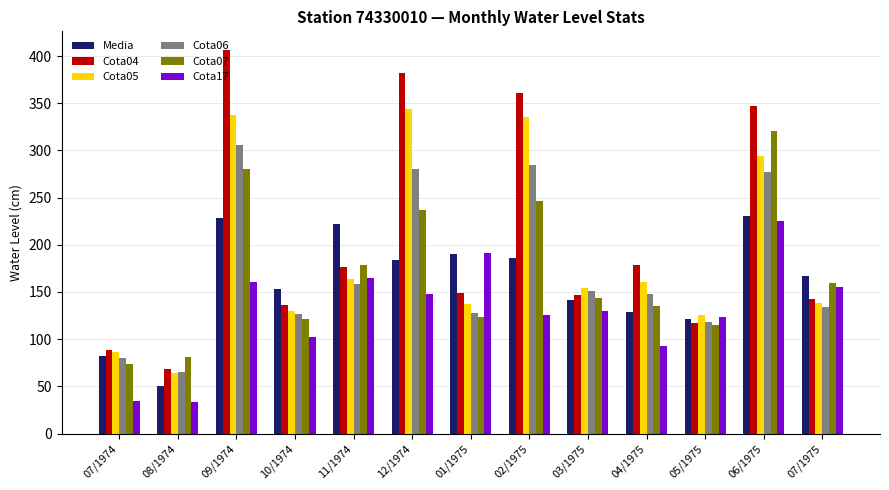

At which label does Cota07 reach its minimum?

07/1974